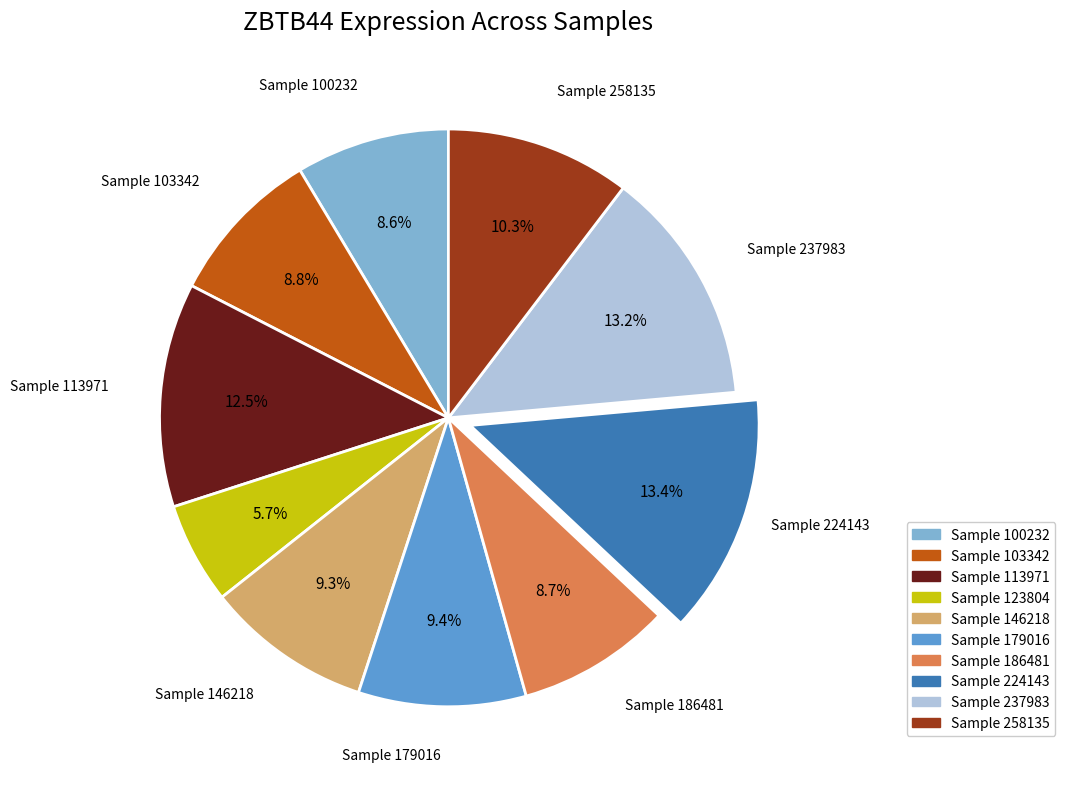

Is there a majority slice in this chart?

No